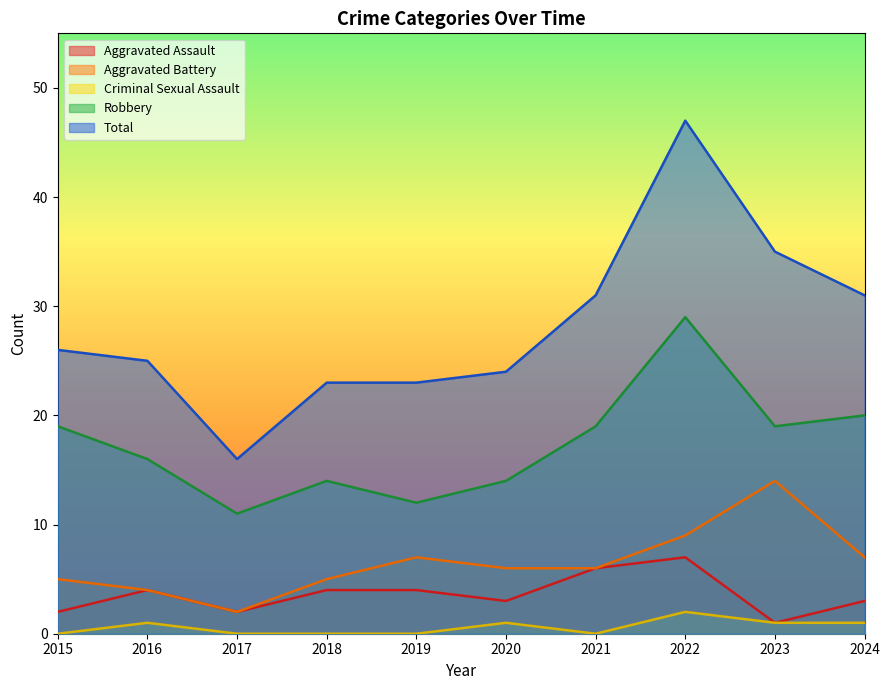

True or false: Total and Aggravated Assault intersect in this chart.

False